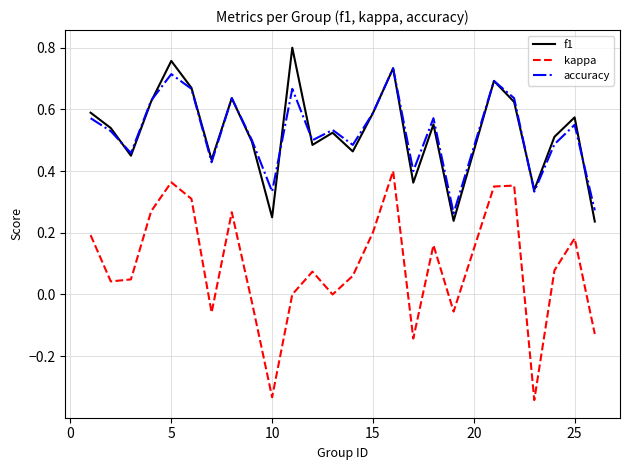

True or false: f1 and kappa cross at least once.

False